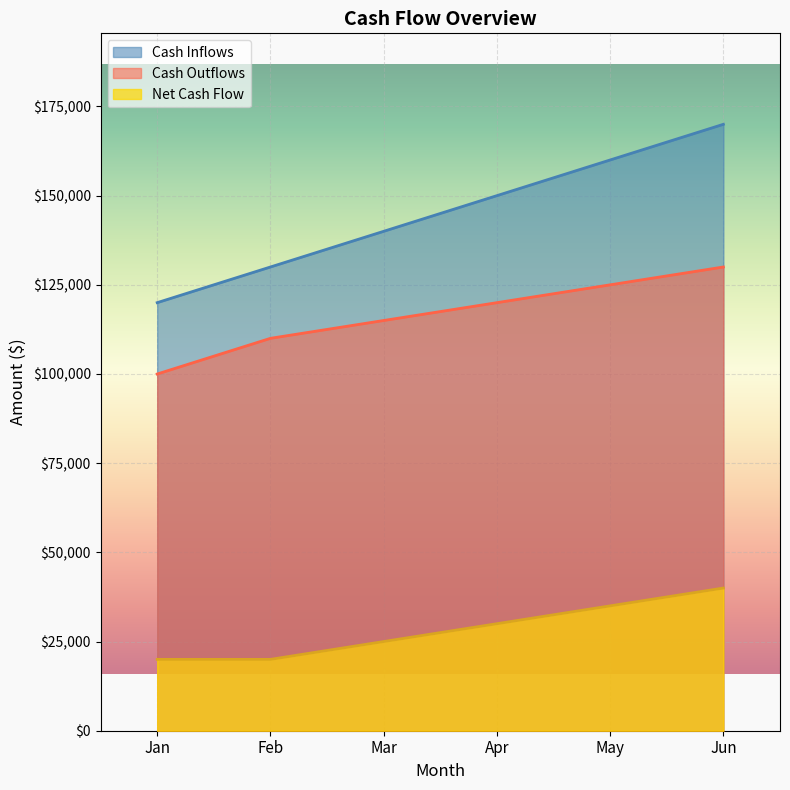

True or false: Cash Inflows and Net Cash Flow cross at least once.

False